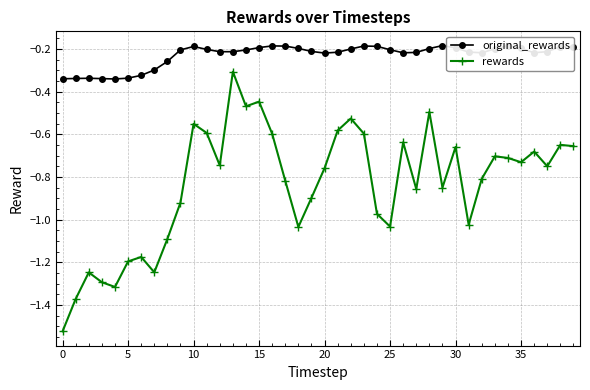

True or false: original_rewards and rewards cross at least once.

False